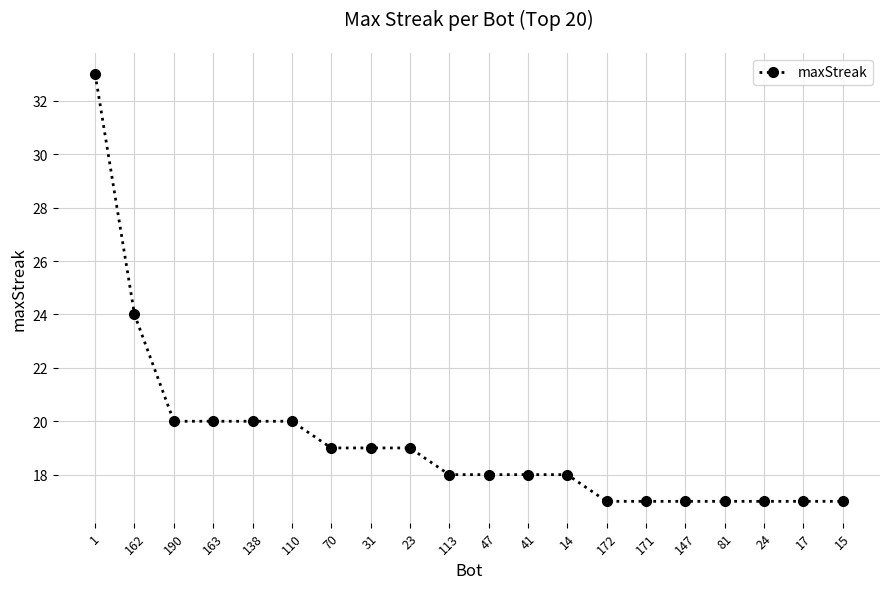

How many distinct data groups are displayed?

1